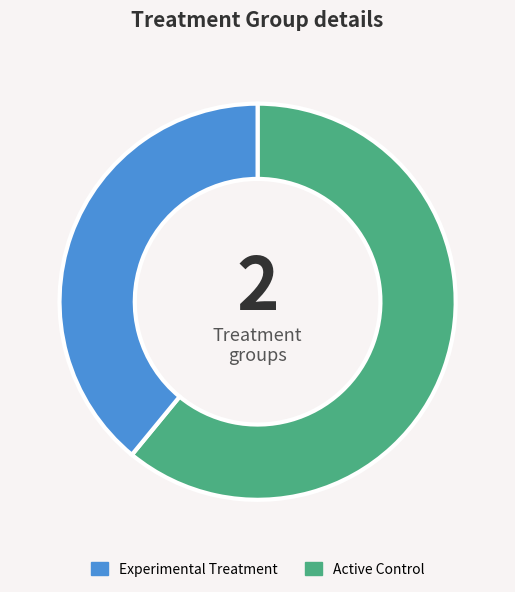

Which slice represents more than half of the pie?

Experimental Treatment